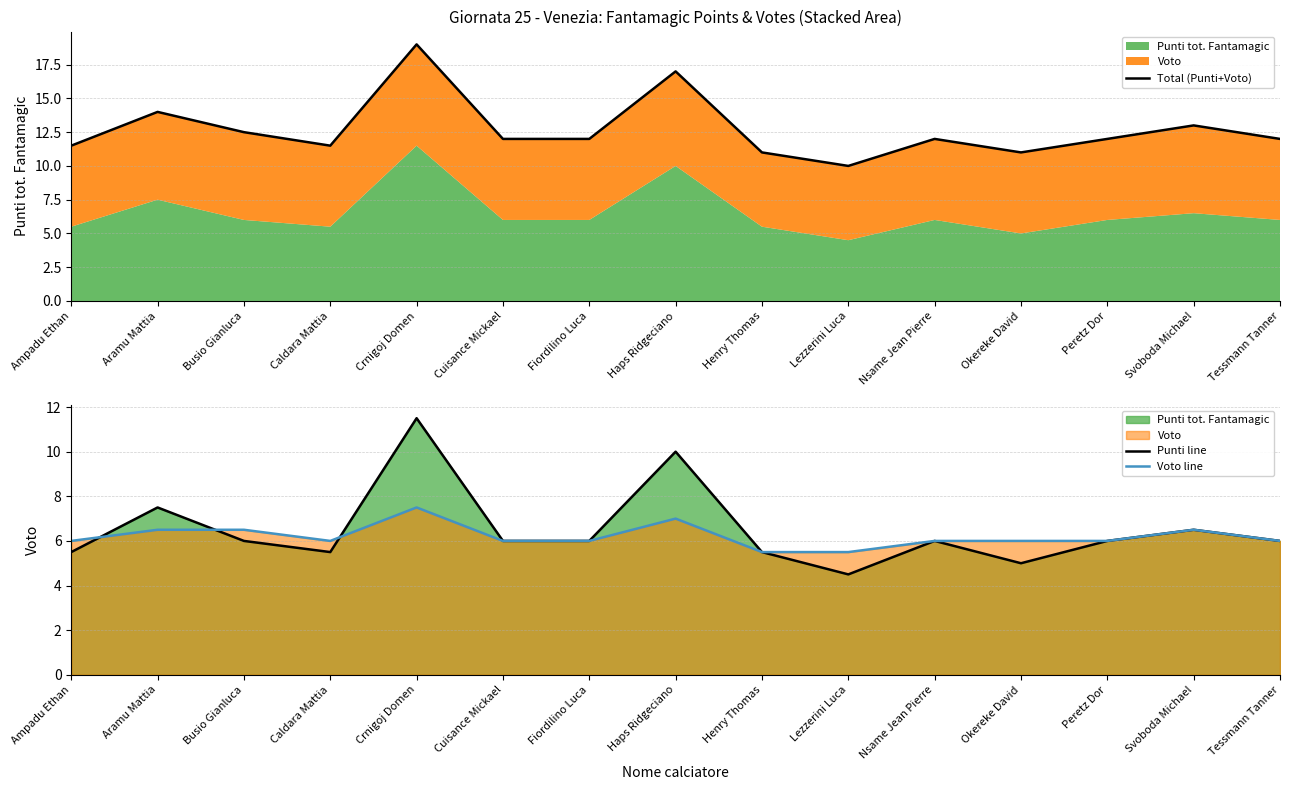

Does the chart display data point markers on the line(s)?

No